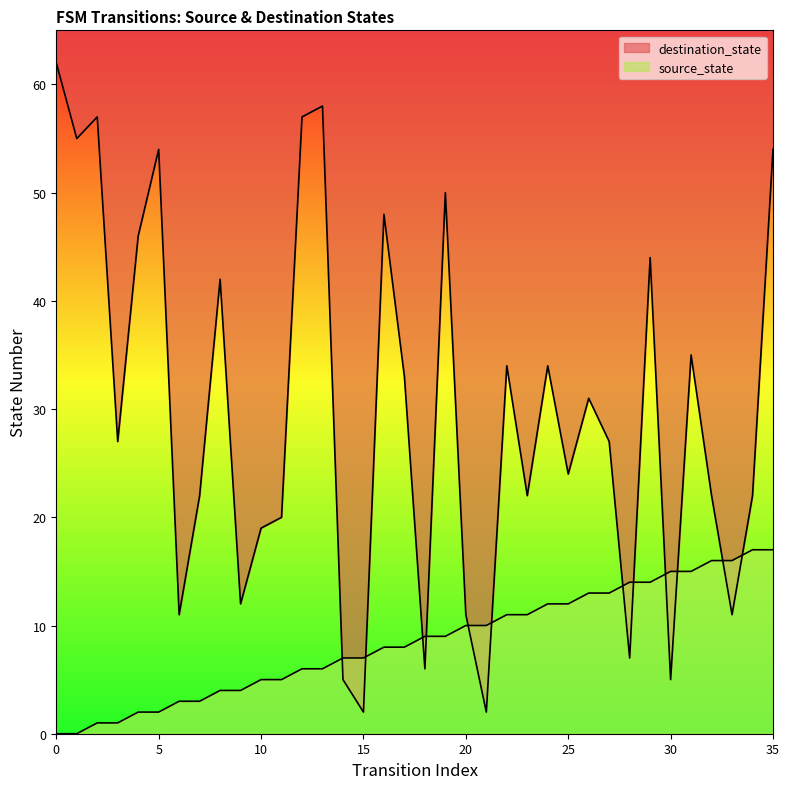

How many data points does each series have?

36